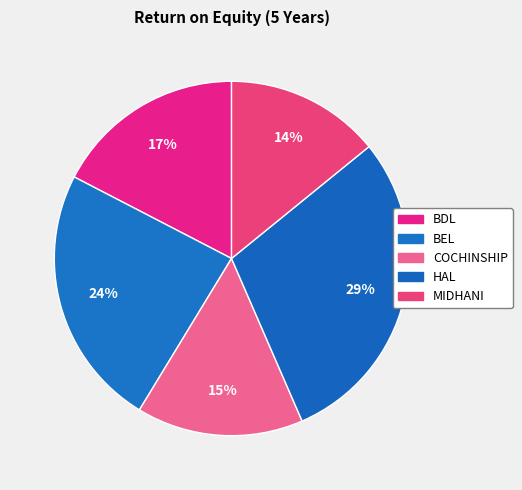

What is the total percentage of BEL and MIDHANI?

38.0%